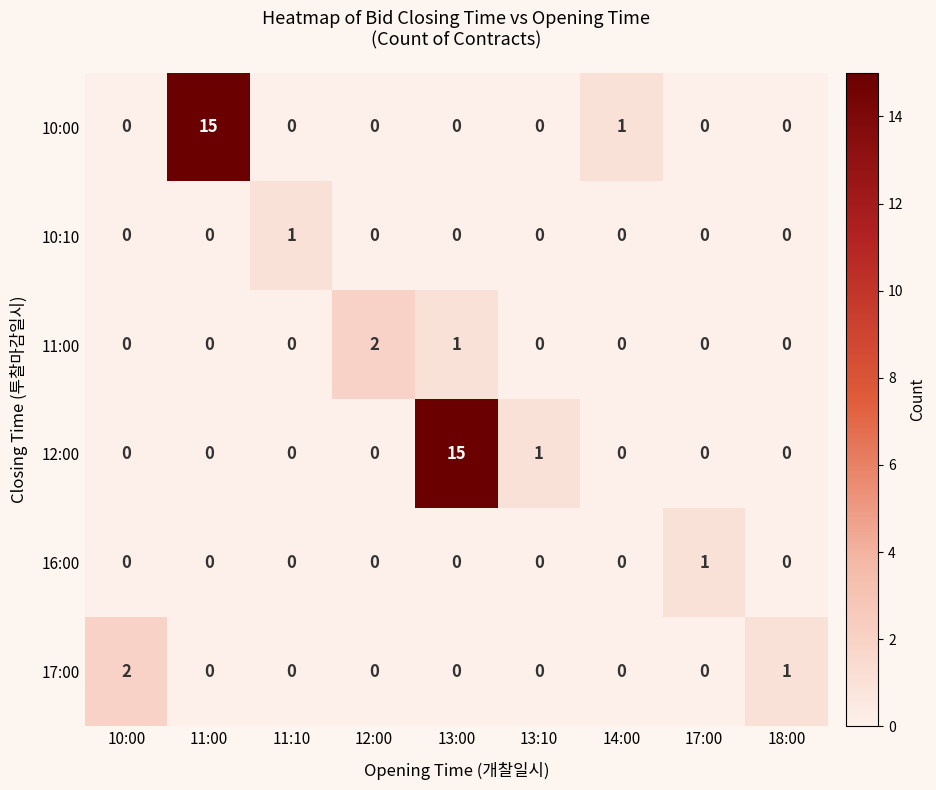

The 17:00 series shows 0 at 12:00. True or false?

True